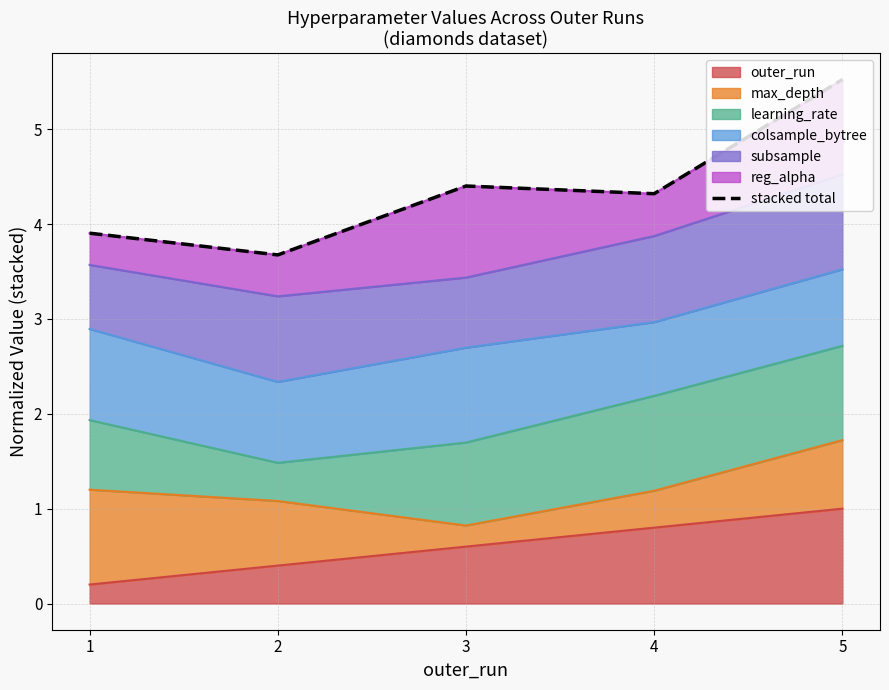

How many points are lower than both their immediate neighbors (excluding endpoints)?

2